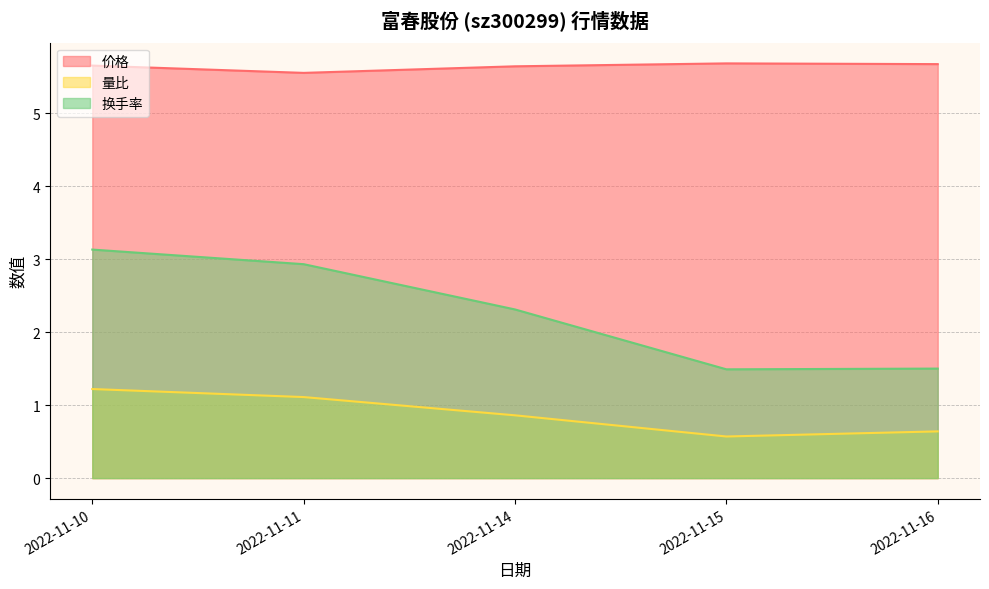

What is the greatest value displayed?

5.7